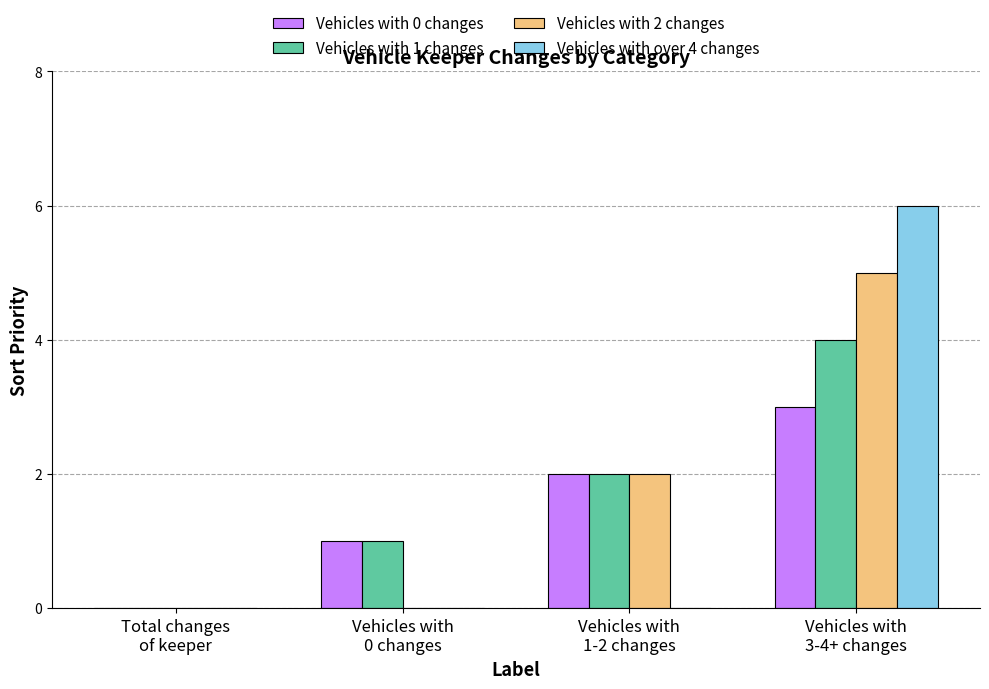

What are all the series names shown in the legend?

Vehicles with 0 changes, Vehicles with 1 changes, Vehicles with 2 changes, Vehicles with over 4 changes